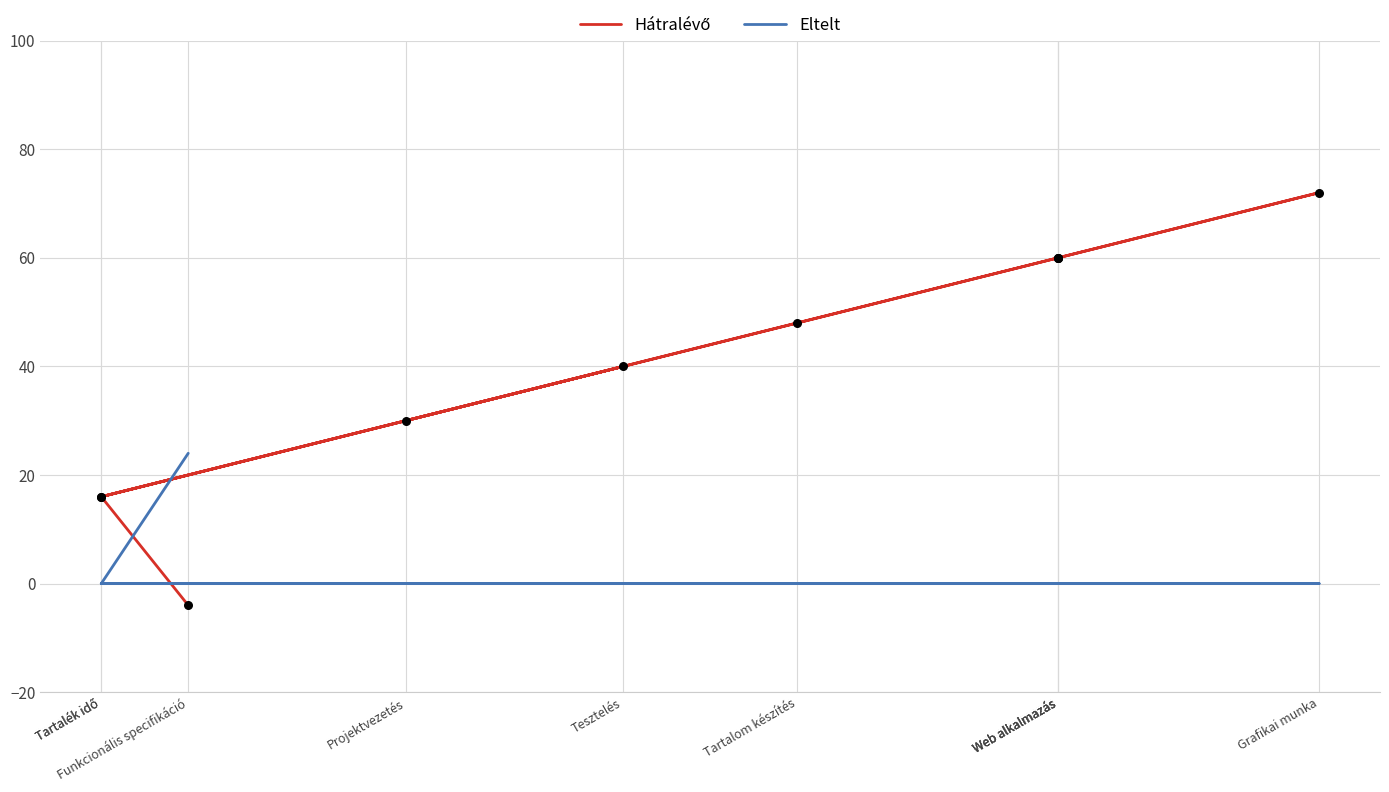

Which series contains the highest Y value?

Hátralévő